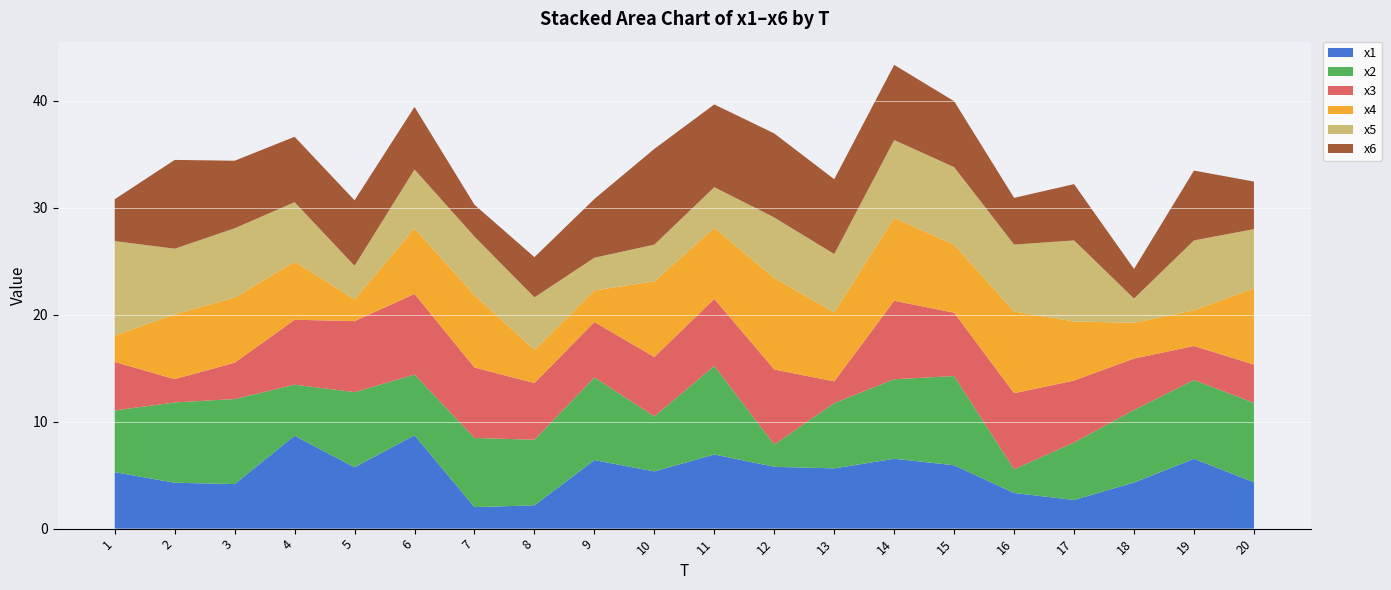

Reading left to right, what are all the values shown in this chart?

x1: 1=5.3	2=4.3	3=4.2	4=8.7	5=5.7	6=8.7	7=2.0	8=2.2	9=6.4	10=5.4	11=6.9	12=5.8	13=5.6	14=6.5	15=5.9	16=3.3	17=2.7	18=4.3	19=6.5	20=4.3
x2: 1=5.8	2=7.5	3=8.0	4=4.8	5=7.0	6=5.7	7=6.5	8=6.1	9=7.7	10=5.2	11=8.3	12=2.1	13=6.1	14=7.4	15=8.3	16=2.2	17=5.4	18=6.8	19=7.4	20=7.4
x3: 1=4.5	2=2.2	3=3.4	4=6.1	5=6.6	6=7.5	7=6.6	8=5.3	9=5.2	10=5.6	11=6.3	12=7.0	13=2.0	14=7.3	15=5.9	16=7.1	17=5.8	18=4.8	19=3.2	20=3.6
x4: 1=2.5	2=6.1	3=6.1	4=5.4	5=2.0	6=6.1	7=6.8	8=3.1	9=3.0	10=7.1	11=6.6	12=8.5	13=6.4	14=7.7	15=6.4	16=7.6	17=5.5	18=3.3	19=3.3	20=7.1
x5: 1=8.8	2=6.1	3=6.5	4=5.6	5=3.1	6=5.5	7=5.5	8=4.9	9=3.1	10=3.4	11=3.8	12=5.7	13=5.5	14=7.3	15=7.2	16=6.3	17=7.6	18=2.3	19=6.5	20=5.5
x6: 1=3.9	2=8.3	3=6.3	4=6.1	5=6.1	6=5.9	7=3.0	8=3.8	9=5.5	10=9.0	11=7.7	12=7.9	13=7.0	14=7.0	15=6.2	16=4.4	17=5.3	18=2.8	19=6.5	20=4.4